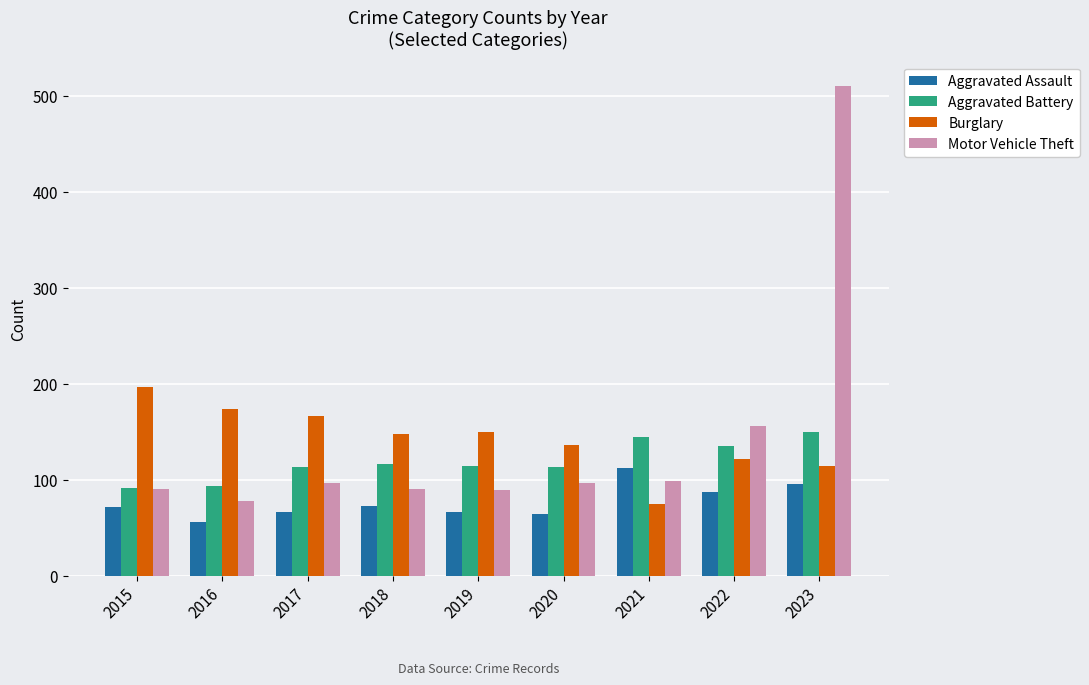

What is the spread (max minus min) of values at 2023?

414